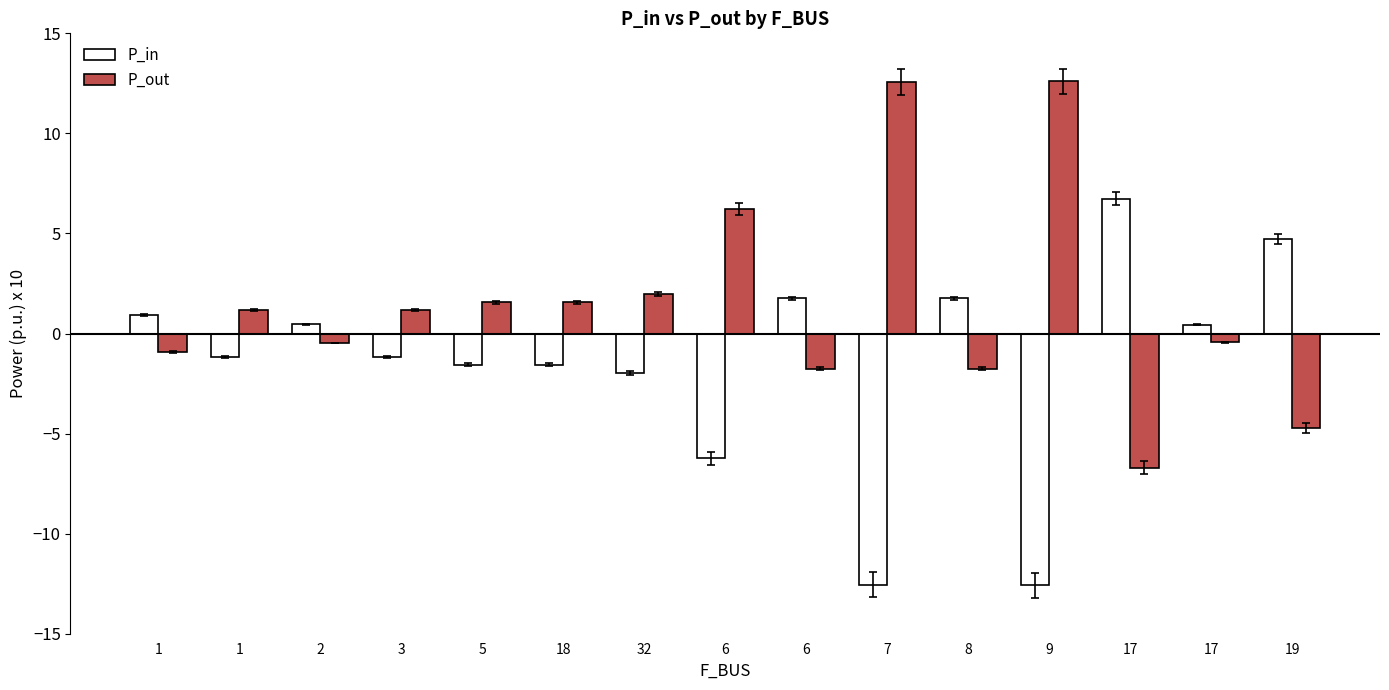

How many bars are there in total?

30